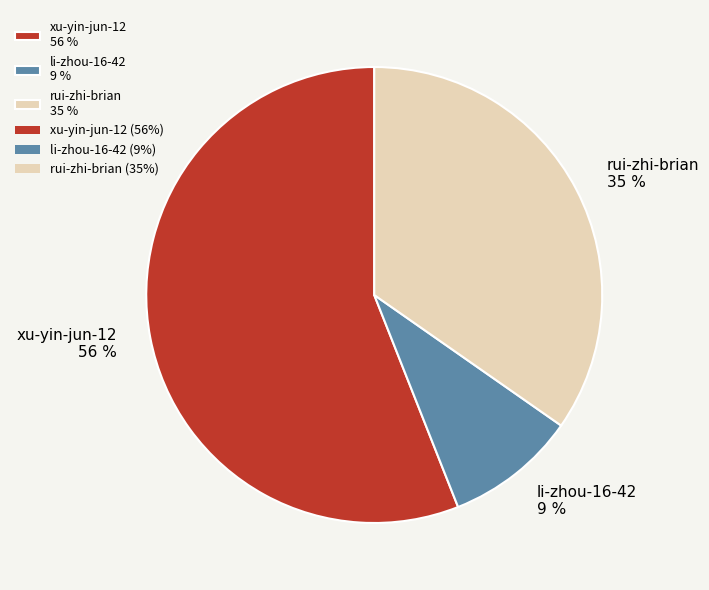

To the nearest percent, what percentage of the pie is xu-yin-jun-12?

56%